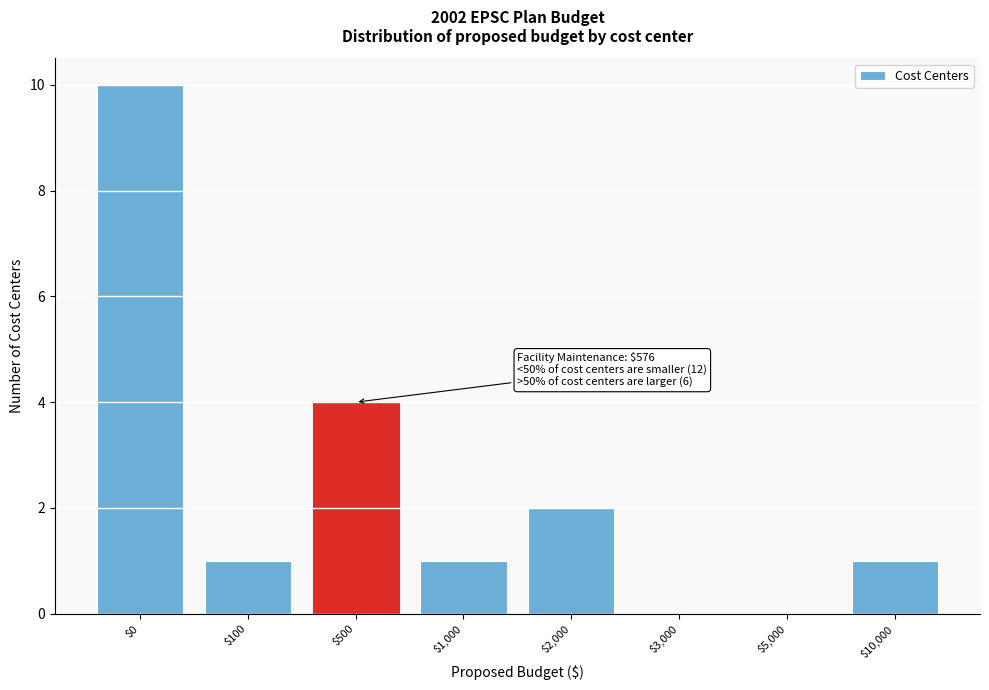

True or false: the data shows 10 at $0.

True